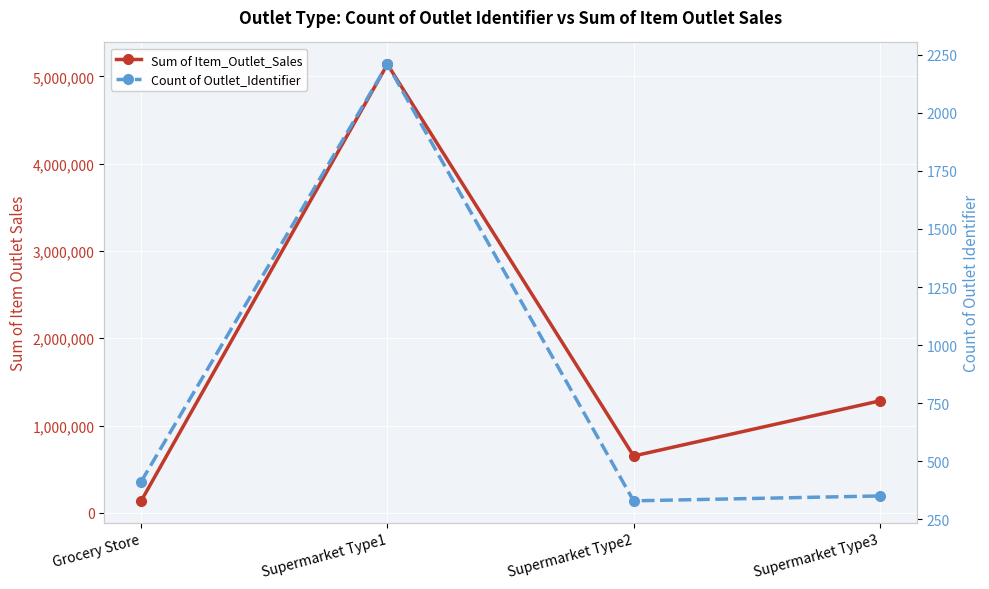

What is the sum of all Count of Outlet_Identifier values?

3303.0